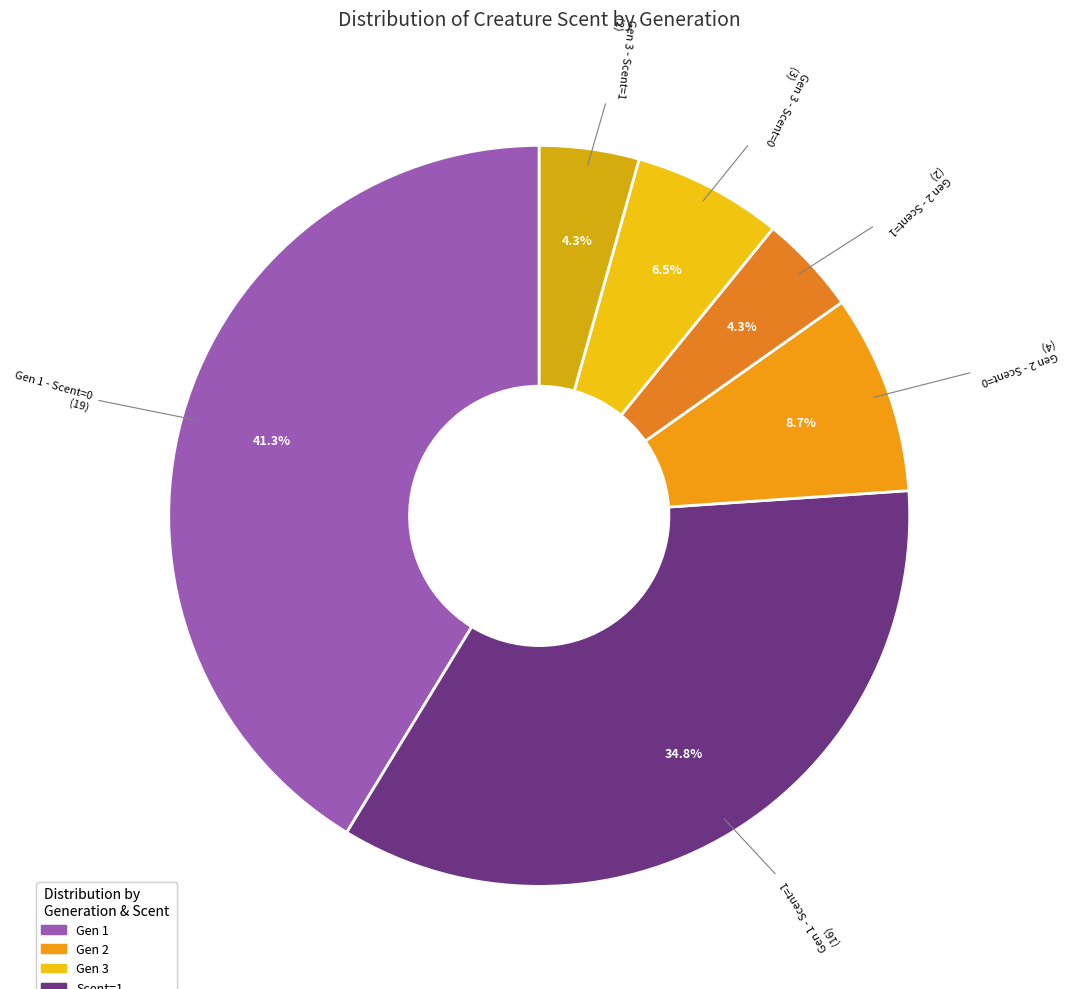

Does any single category account for the majority?

No